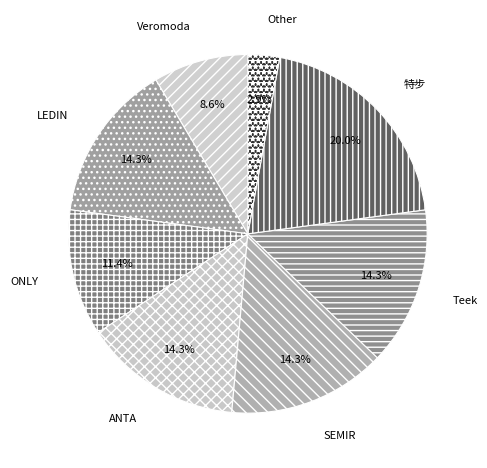

How many slices are in this pie chart?

8